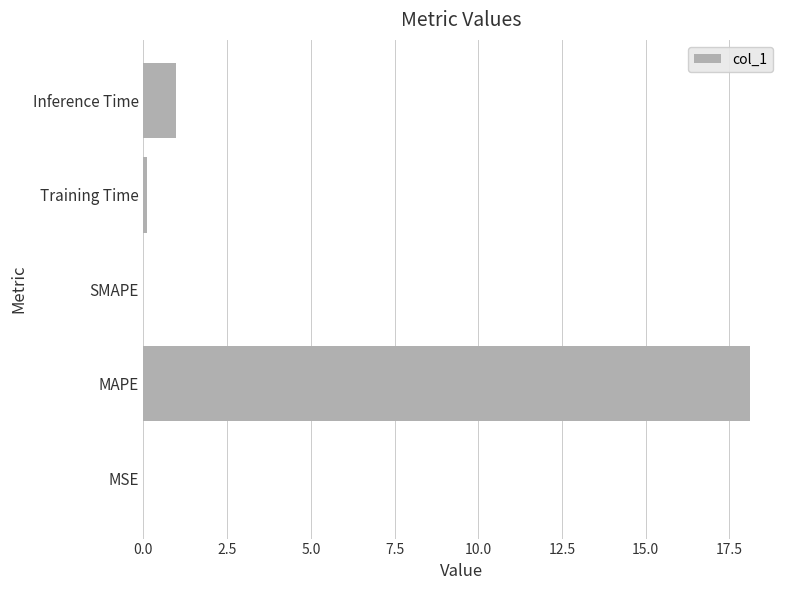

How many data points does each series have?

5